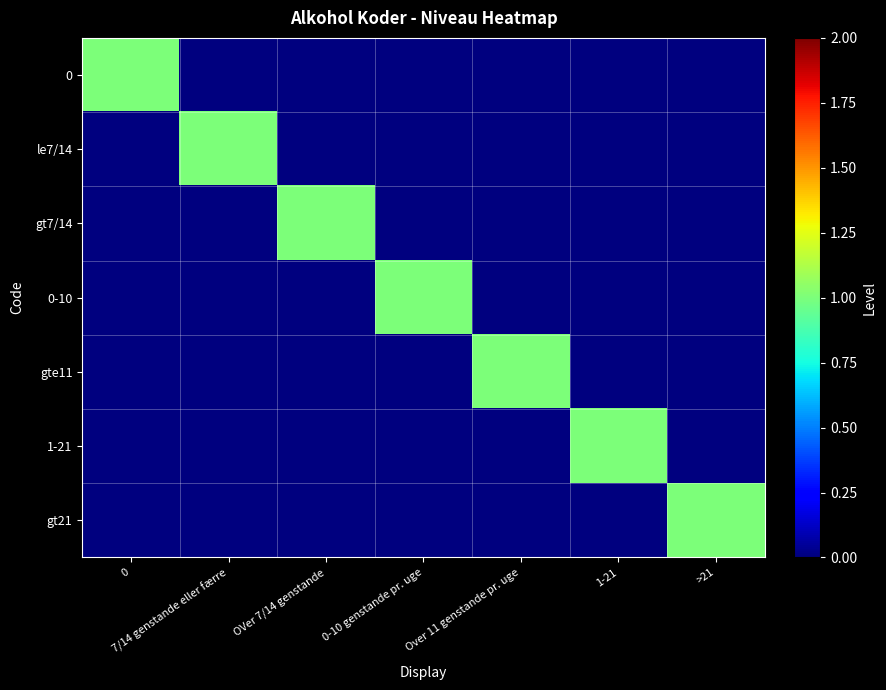

At which category does the chart reach its minimum across all series?

7/14 genstande eller færre